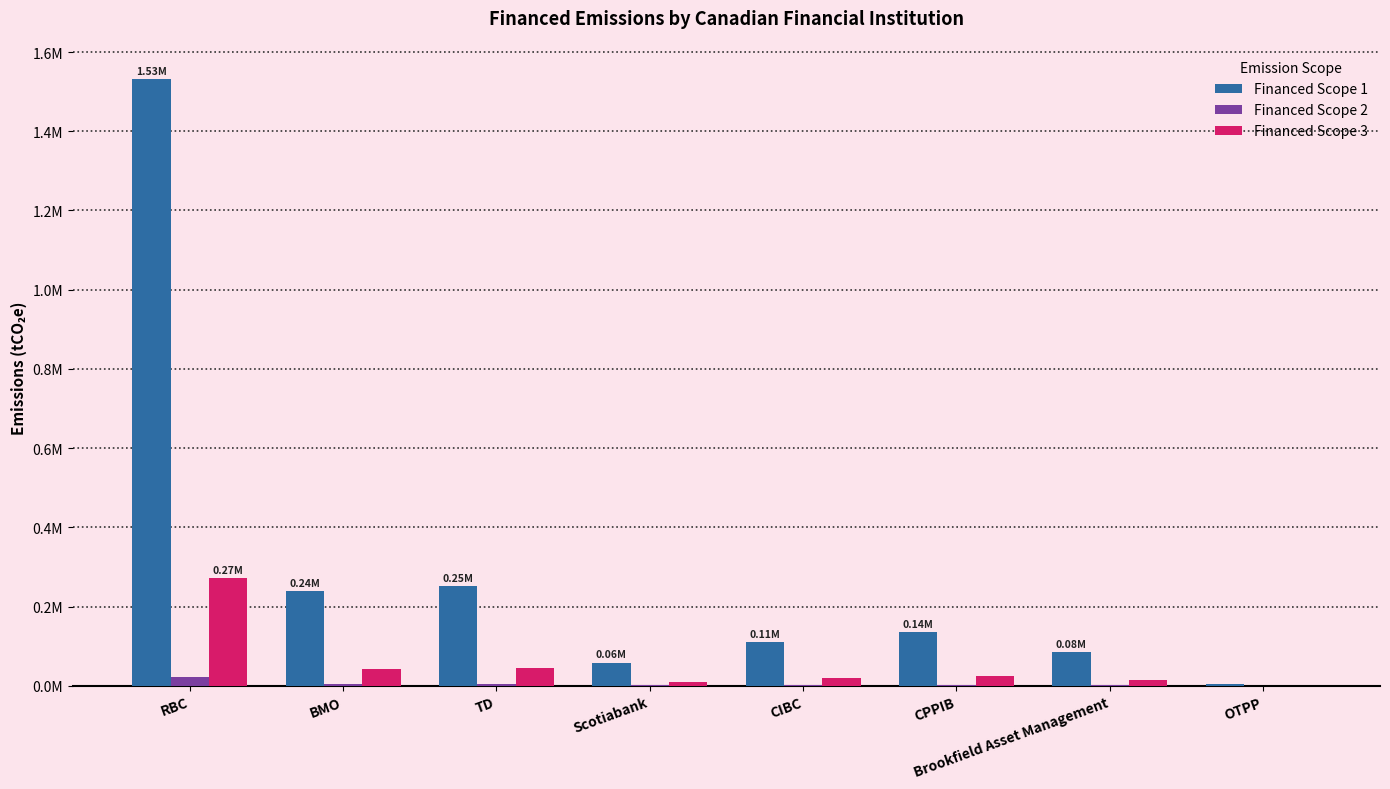

What position from the left is CIBC?

5